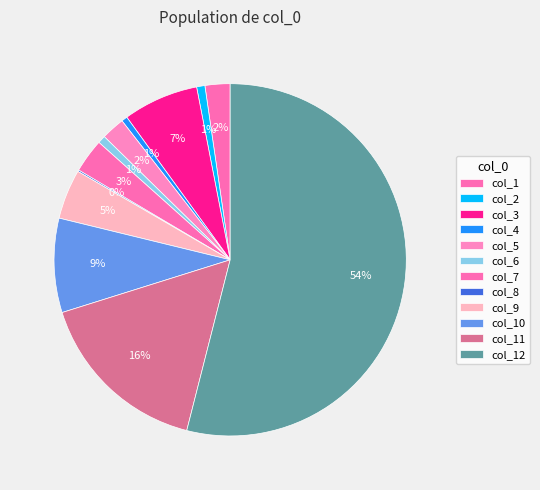

How many segments does this pie chart have?

12